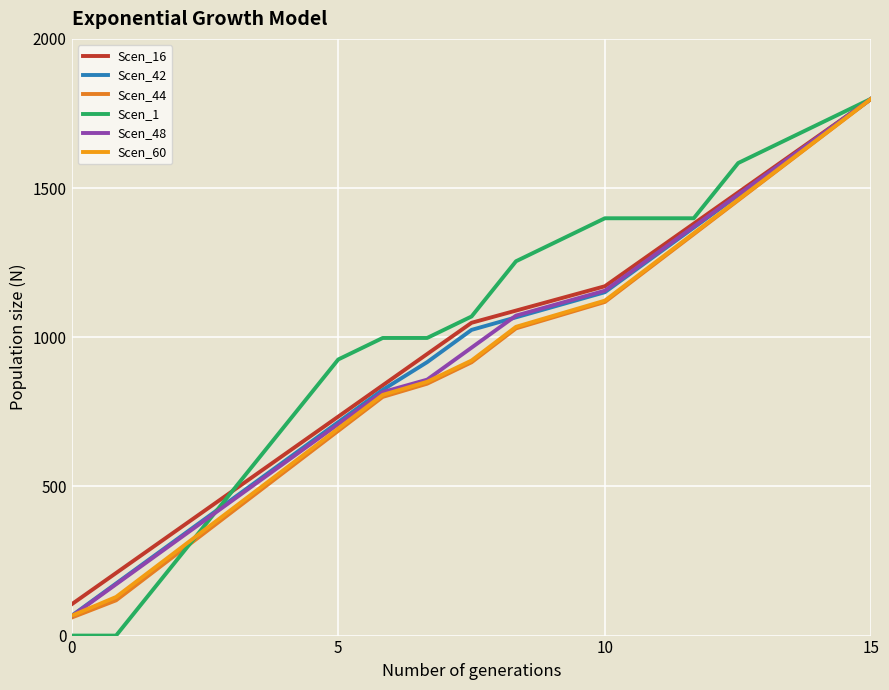

Reading right to left, extract all data points from this chart.

Scen_16: 1800.0	1695.2	1590.3	1485.5	1380.6	1275.8	1170.9	1130.1	1089.3	1048.5	943.6	838.8	733.9	629.1	524.2	419.4	314.5	209.7	104.8
Scen_42: 1800.0	1691.8	1583.6	1475.5	1367.3	1259.1	1150.9	1108.8	1066.7	1024.6	916.5	823.6	715.4	607.3	499.1	390.9	282.7	174.6	66.4
Scen_44: 1800.0	1686.4	1572.7	1459.1	1345.5	1231.8	1118.2	1074.0	1029.7	916.1	844.2	800.0	686.4	572.7	459.1	345.5	231.8	118.2	60.4
Scen_1: 1800.0	1728.0	1655.9	1583.9	1398.8	1398.8	1398.8	1326.7	1254.7	1069.6	997.6	997.6	925.5	740.4	555.3	370.2	185.1	0.0	0.0
Scen_48: 1800.0	1692.7	1585.3	1478.0	1370.7	1263.3	1156.0	1114.2	1072.4	965.1	857.8	816.0	708.7	601.3	494.0	386.7	279.3	172.0	64.7
Scen_60: 1800.0	1687.1	1574.2	1461.4	1348.5	1235.6	1122.7	1078.8	1034.9	922.0	850.6	806.7	693.8	580.9	468.0	355.1	242.3	129.4	66.4